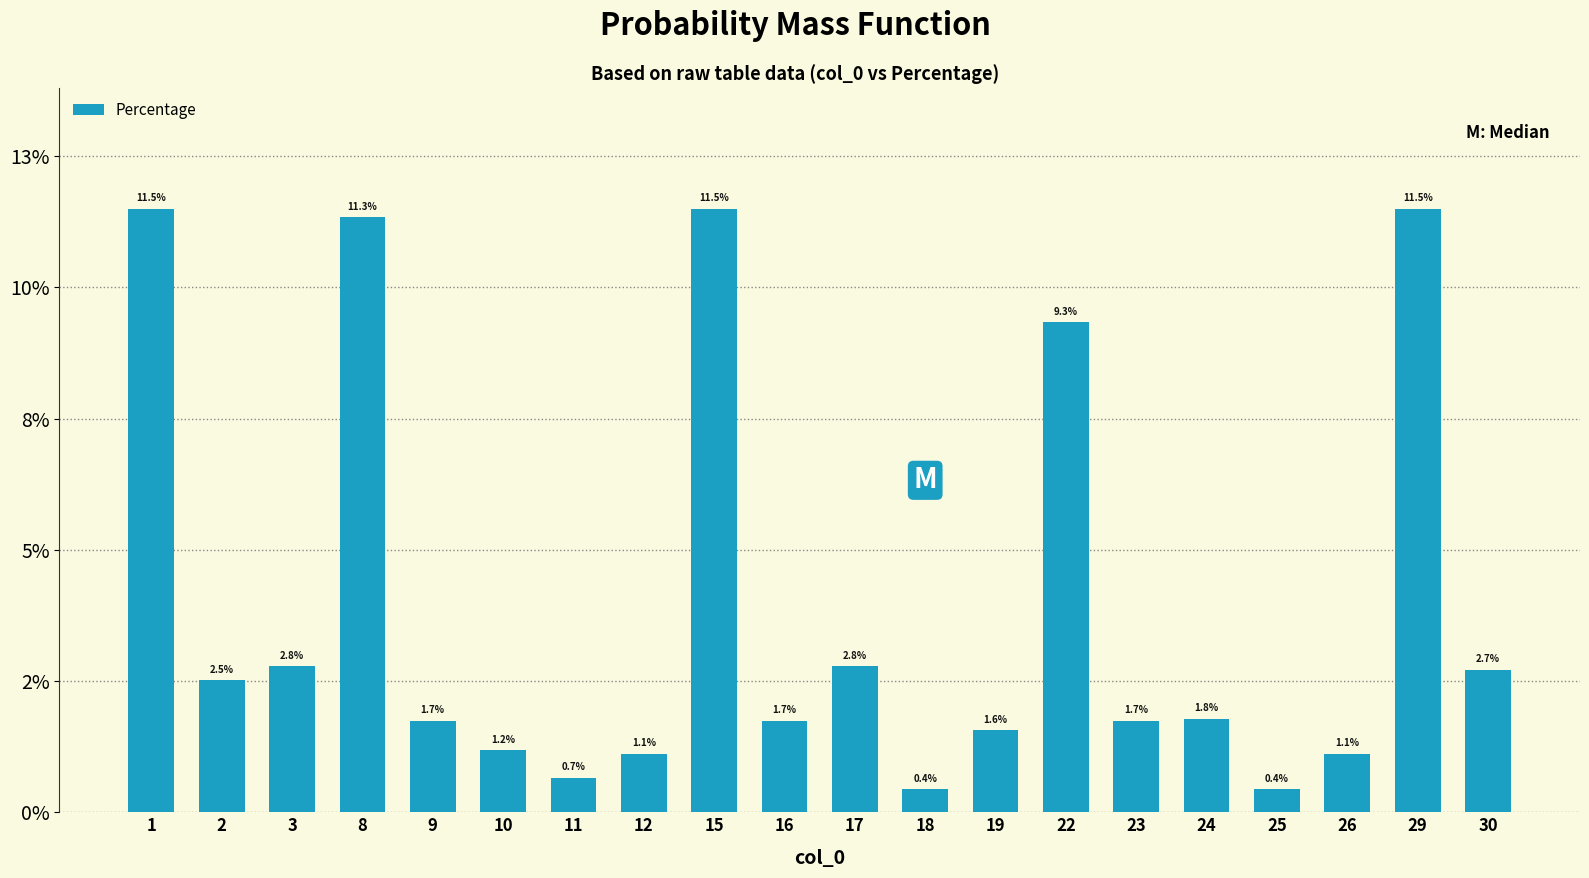

List the labels in order of value, largest first.

1, 15, 29, 8, 22, 3, 17, 30, 2, 24, 9, 16, 23, 19, 10, 12, 26, 11, 18, 25